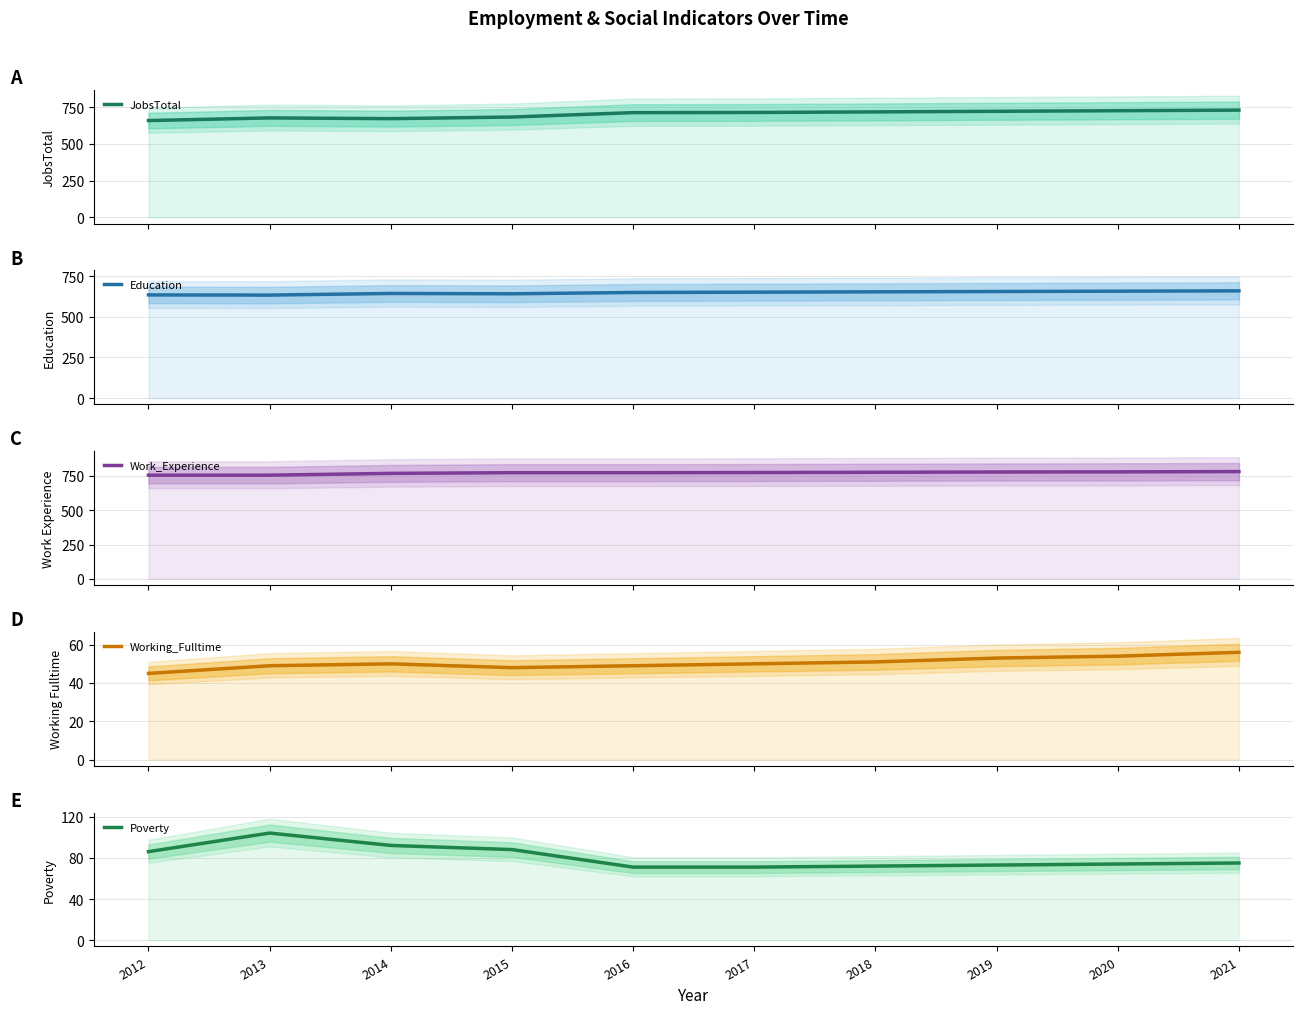

Which series has the widest spread of values?

JobsTotal